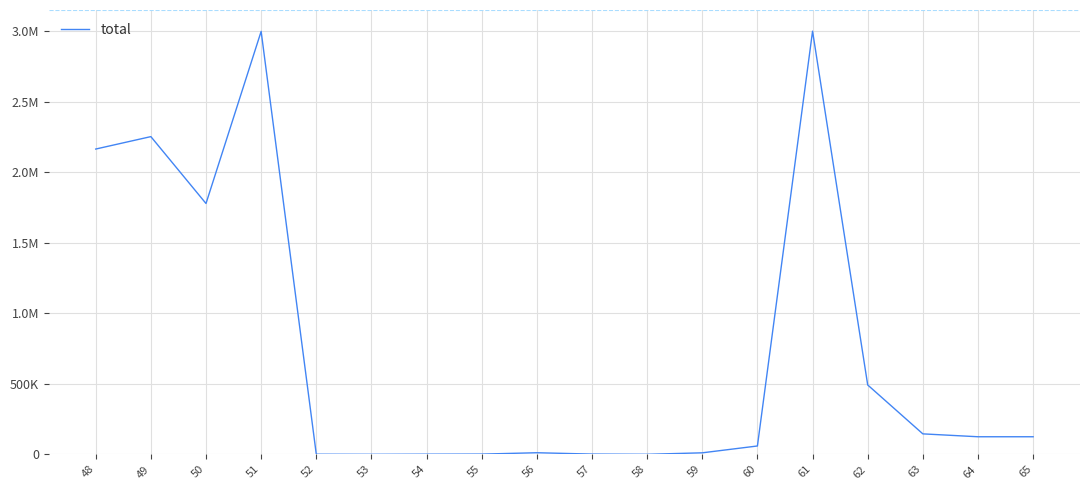

List the labels in order of value, smallest first.

53, 58, 52, 54, 55, 57, 59, 56, 60, 64, 65, 63, 62, 50, 48, 49, 51, 61